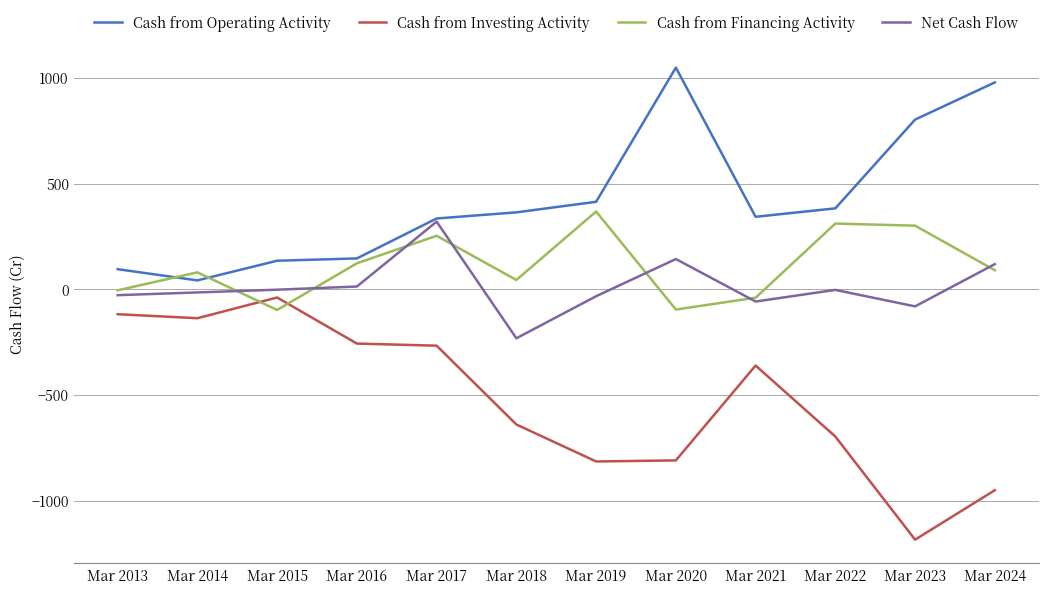

What is the minimum value for Cash from Investing Activity?

-1185